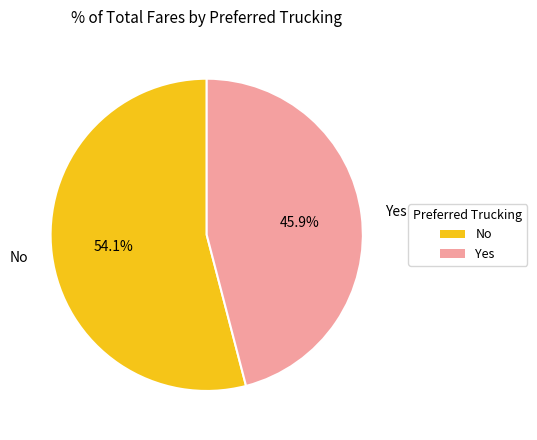

How many segments does this pie chart have?

2